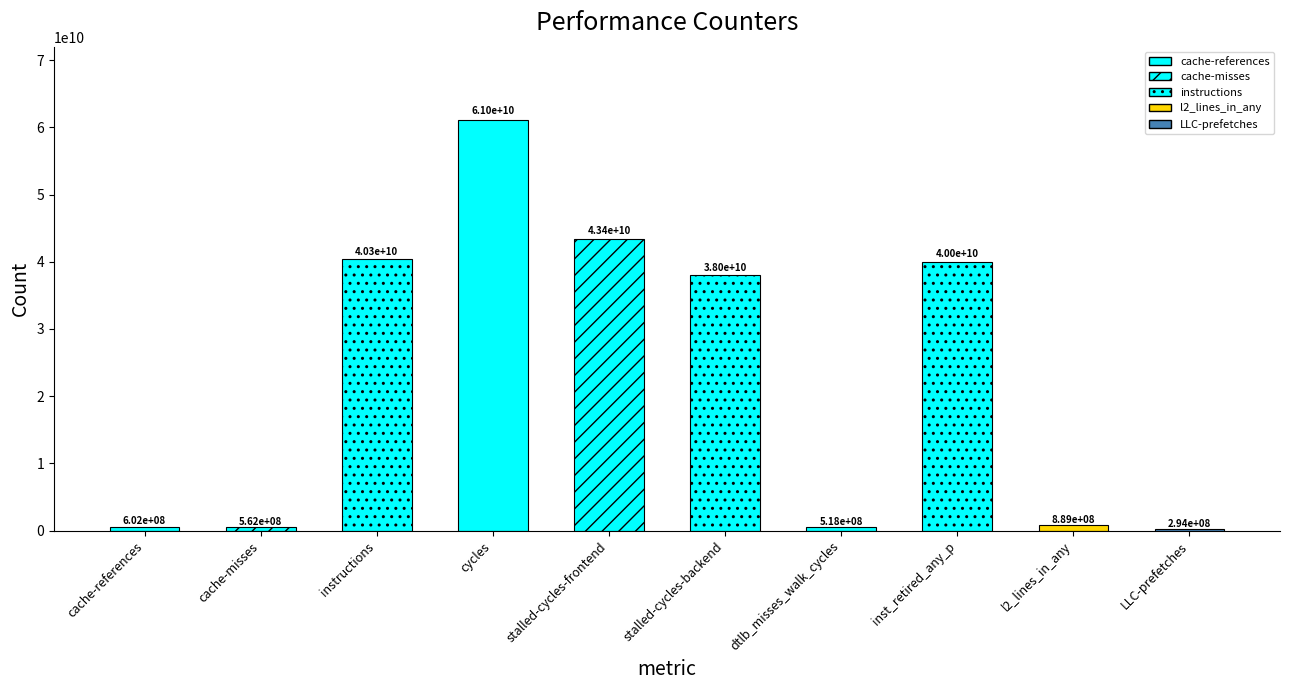

The chart shows a value of 77278504773 at stalled-cycles-frontend. True or false?

False